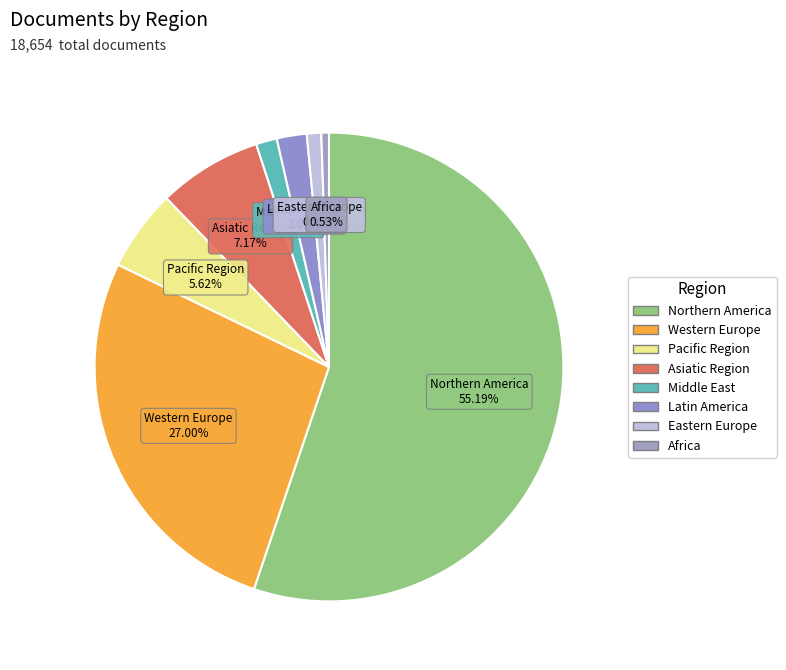

Which slice is the largest?

Northern America